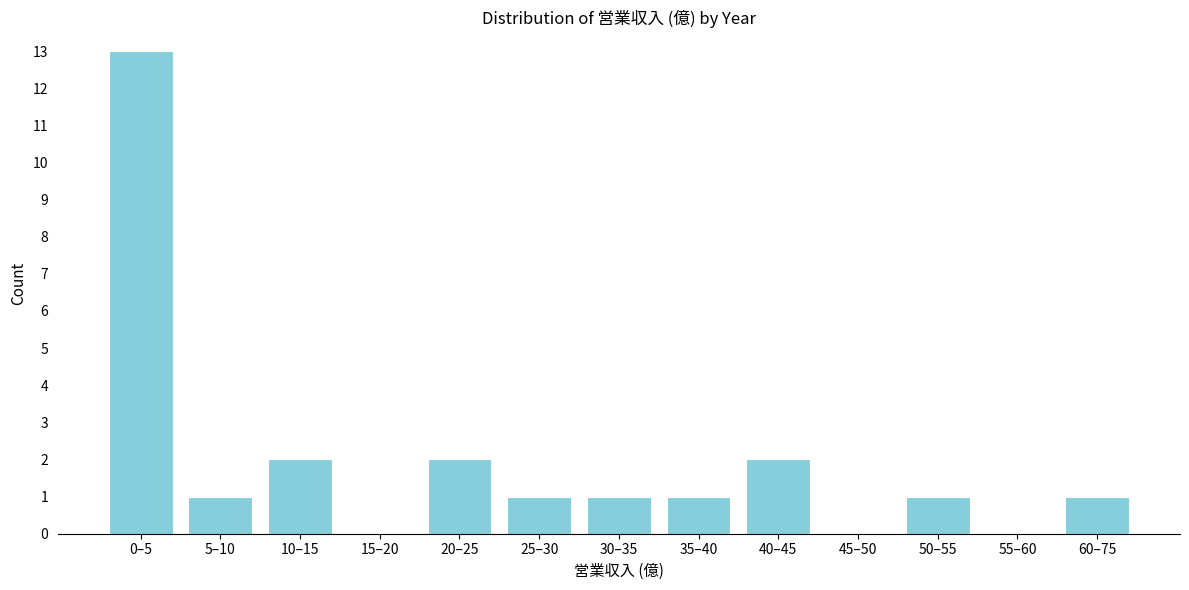

Reading left to right, what are all the values shown in this chart?

0–5=13	5–10=1	10–15=2	15–20=0	20–25=2	25–30=1	30–35=1	35–40=1	40–45=2	45–50=0	50–55=1	55–60=0	60–75=1